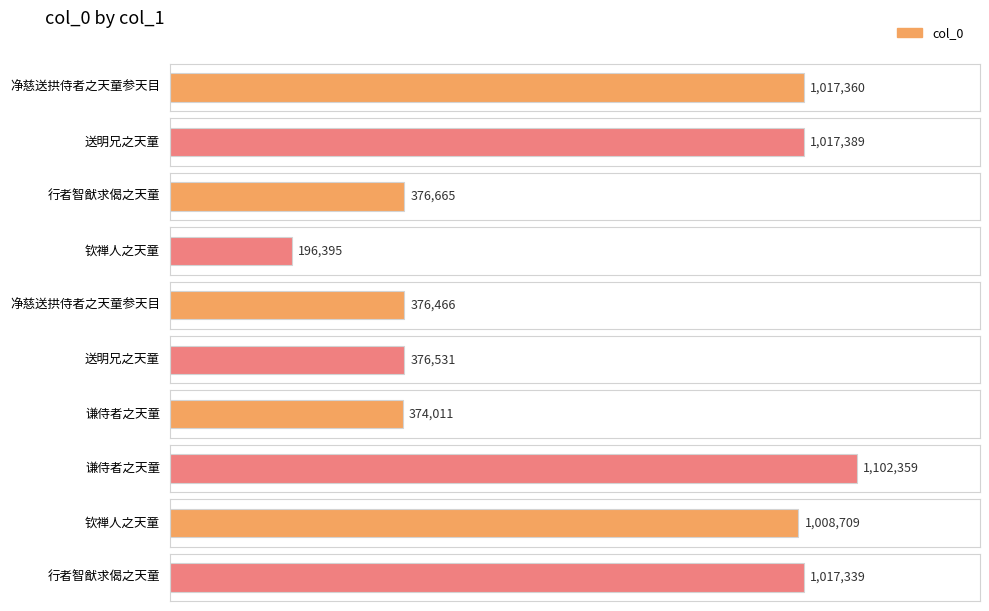

How many series are shown in this chart?

1